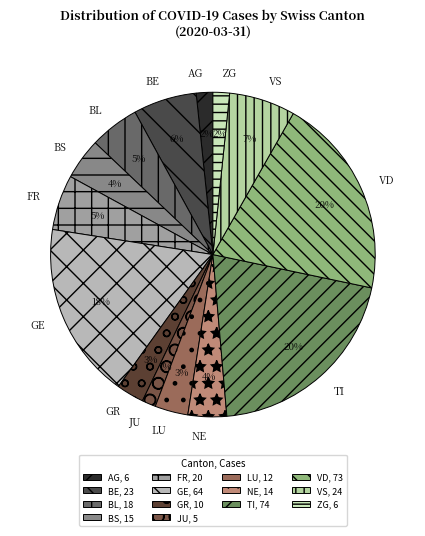

Do GR and VD together represent more than half of the pie?

No